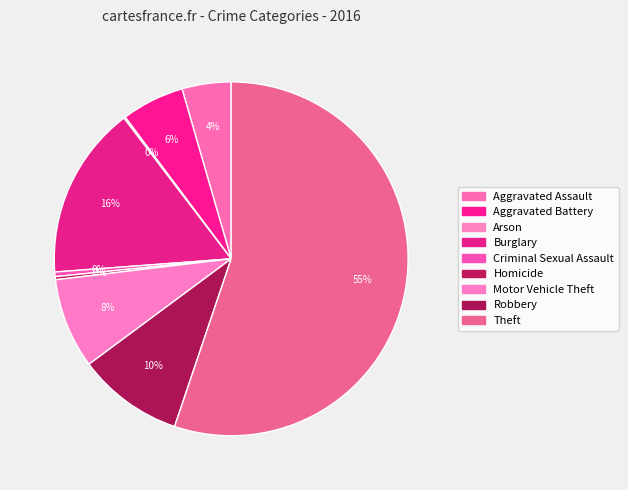

Does any single category account for the majority?

Yes